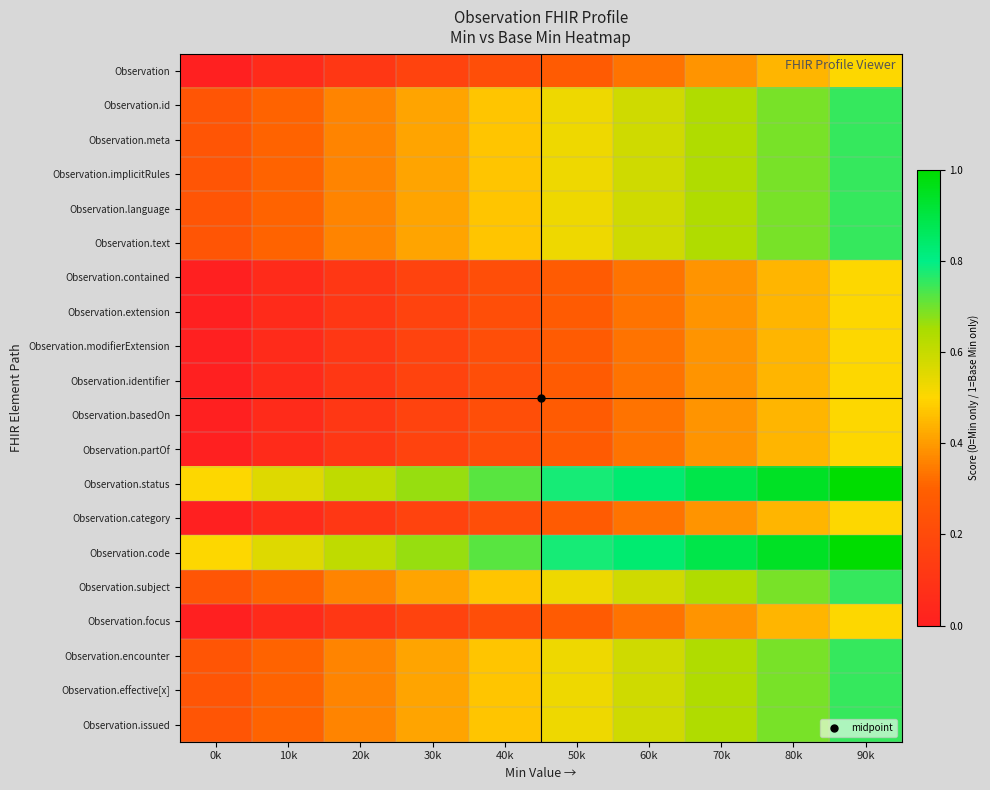

What is the difference between the highest and lowest values at 60k?

0.5